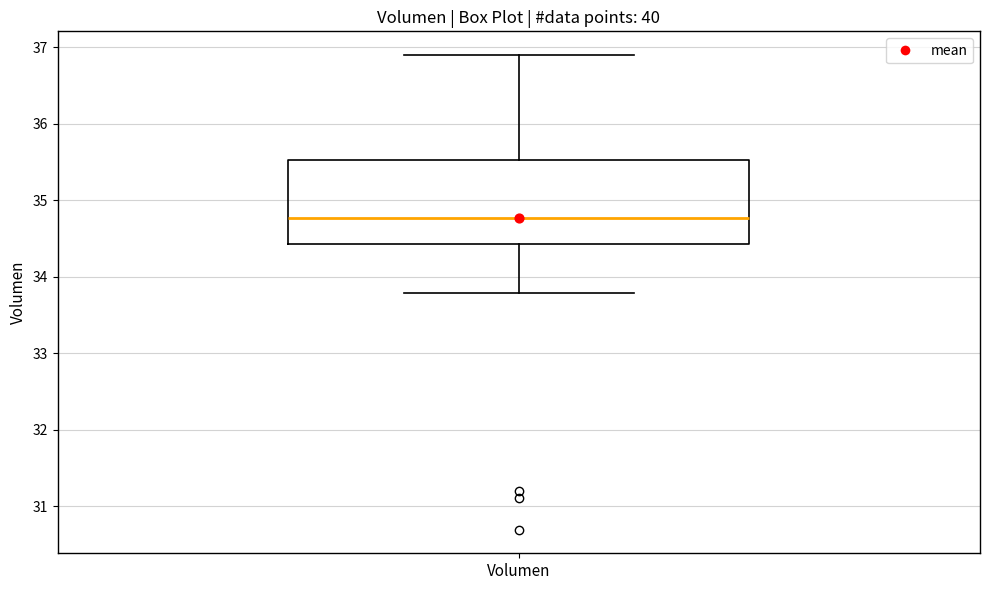

Read this box plot against the y-axis: the position of the median line, the range covered by the box, and the ends of both whiskers. The values are not printed on the chart, so give them approximately, as read against the axis.

median 34.8, box 34.4 to 35.5, whiskers 33.8 to 36.9